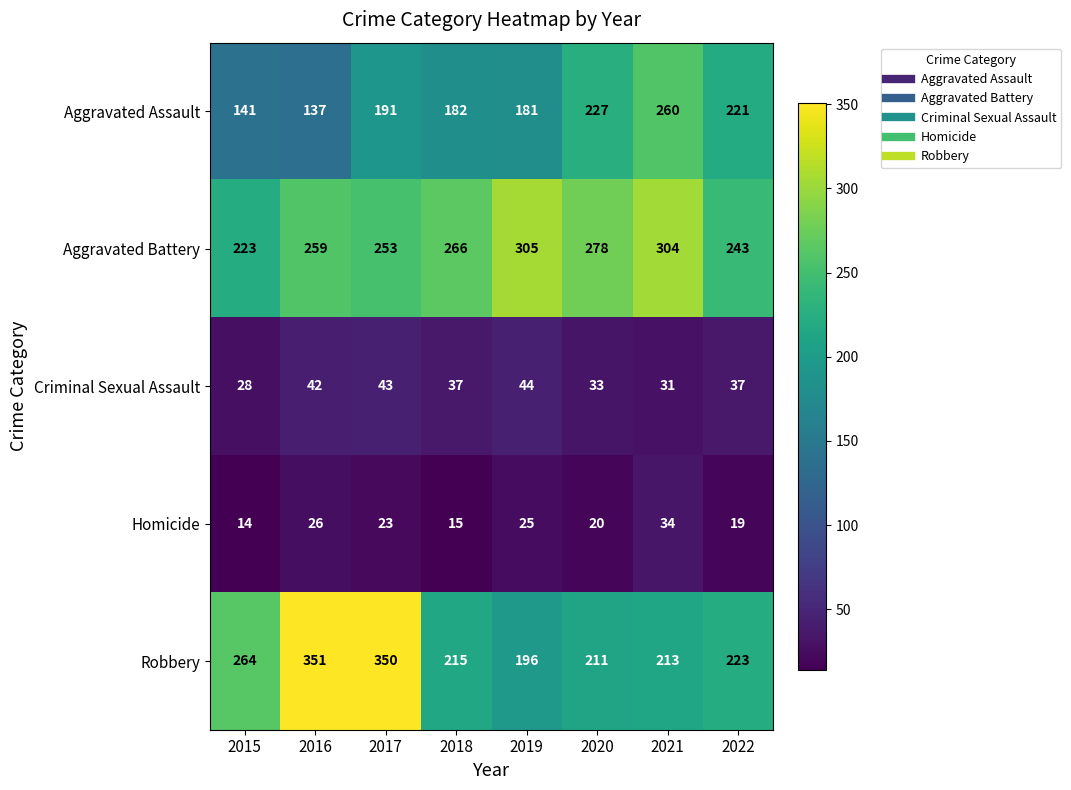

Between 2016 and 2022, which series saw the biggest shift?

Robbery